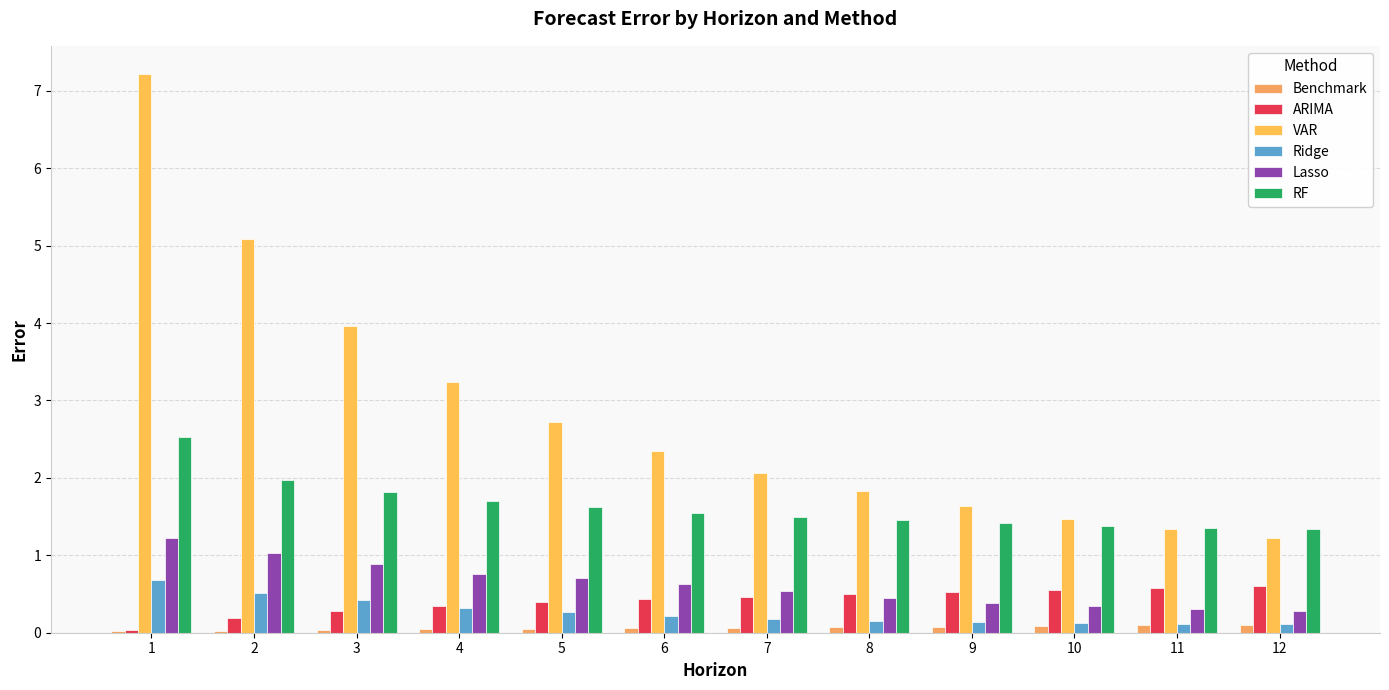

How many groups of bars are there?

12